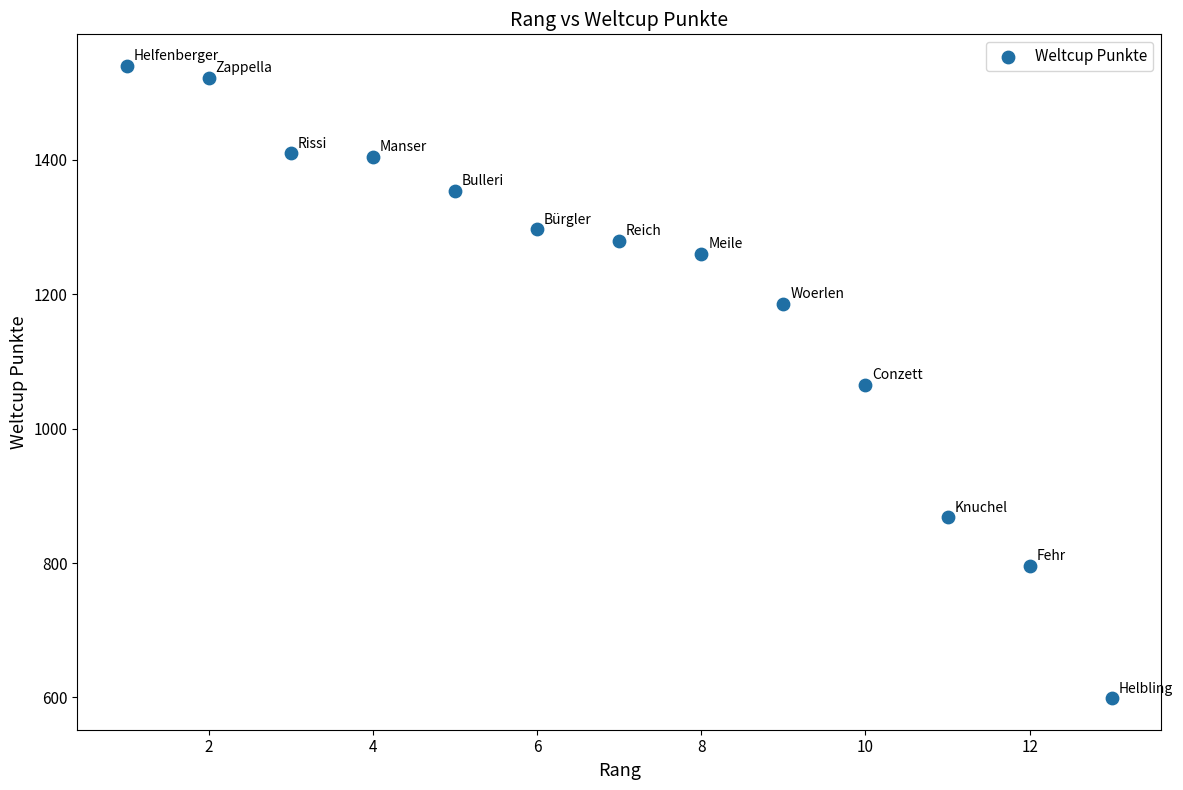

What is the range of Y values (max minus min)?

941